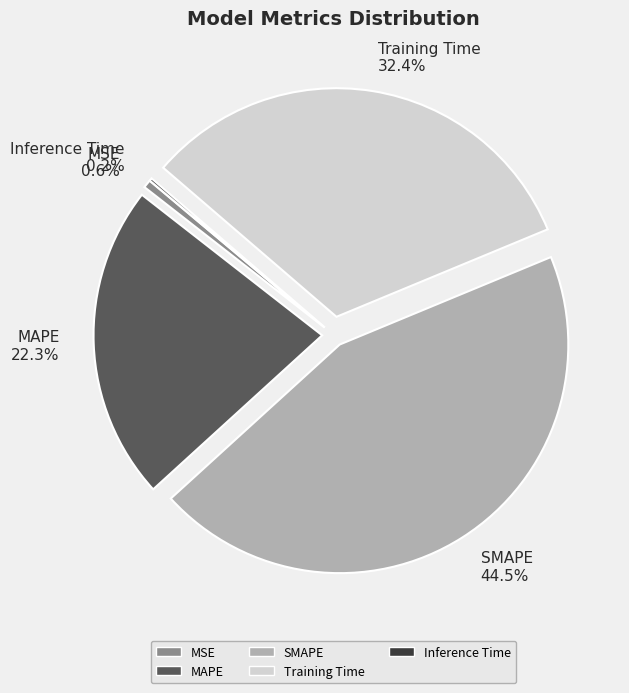

To the nearest percent, what is the average slice percentage?

20%